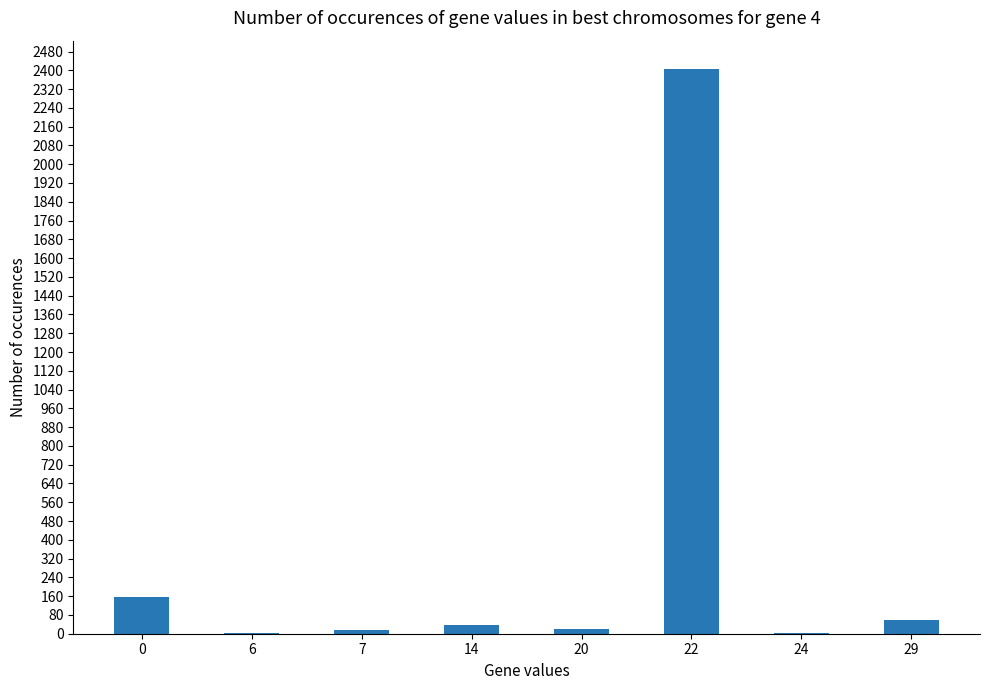

What is the change in value from 7 to 14?

+22